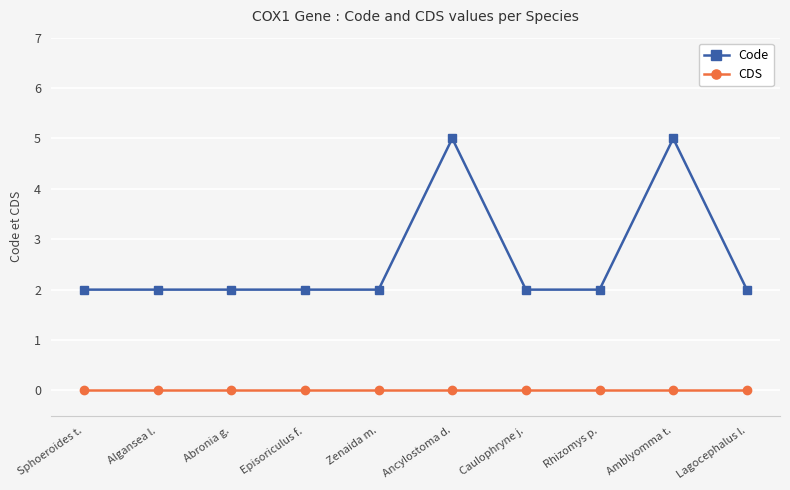

At Lagocephalus l., list the series in order from smallest to largest.

CDS, Code